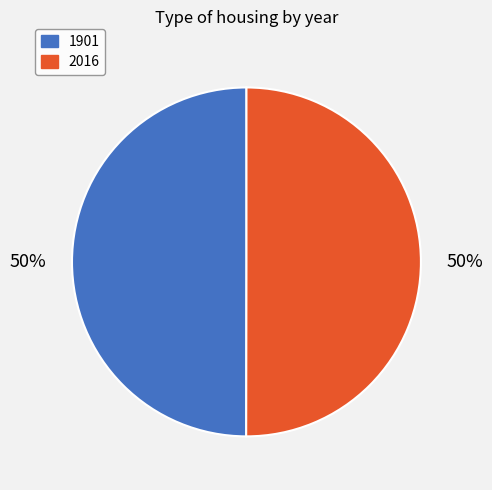

What is the ratio of the value at 2016 to the value at 1901?

1.0